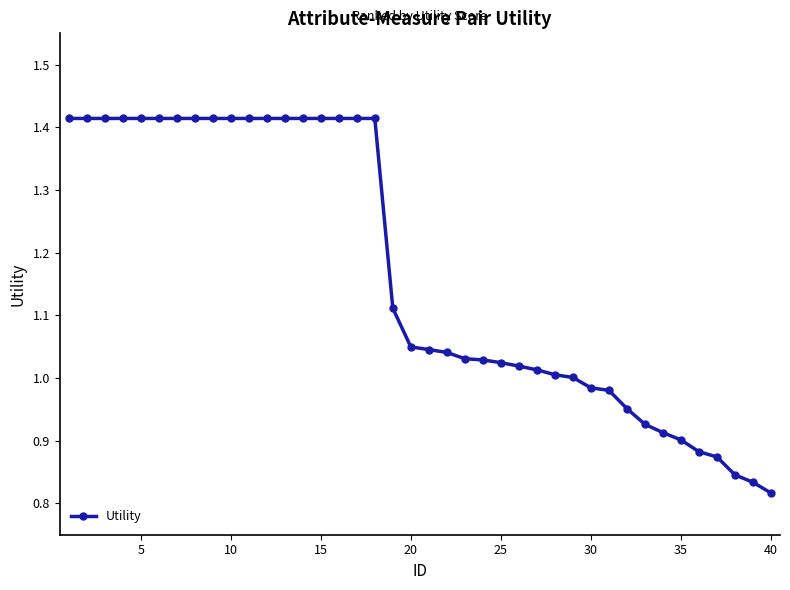

What is the average value?

1.2